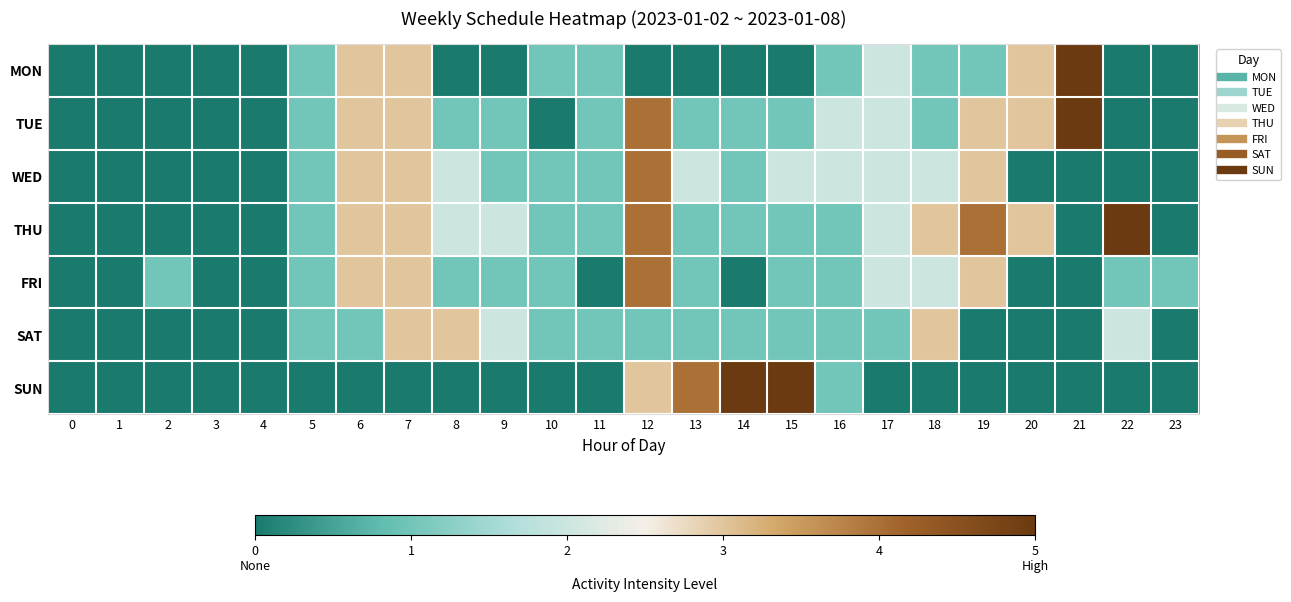

List the series in order of their peak value, highest first.

MON, TUE, THU, SUN, WED, FRI, SAT